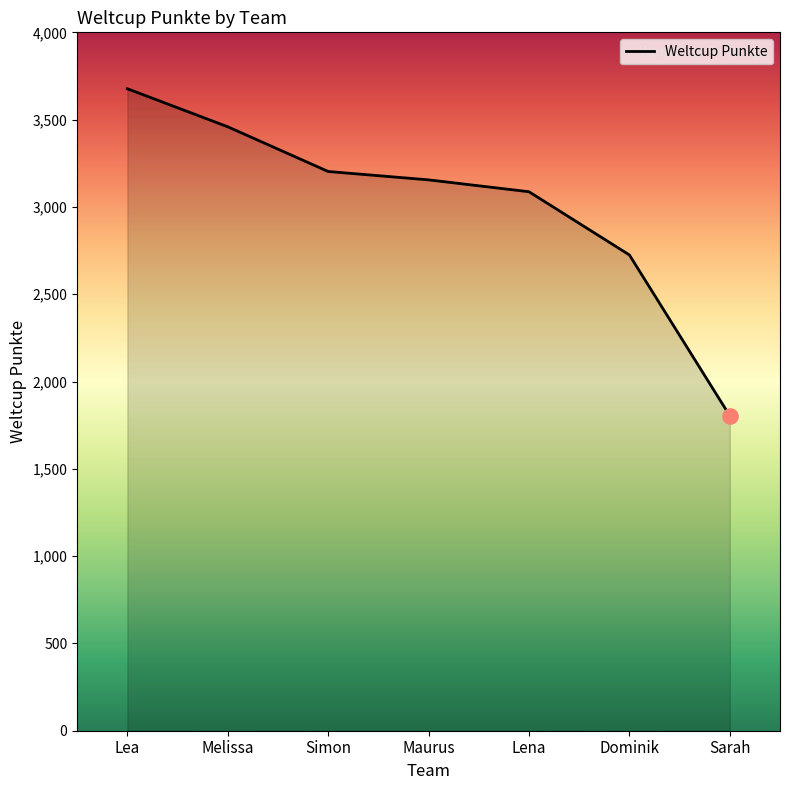

What is the ratio of the value at Sarah to the value at Melissa?

0.5